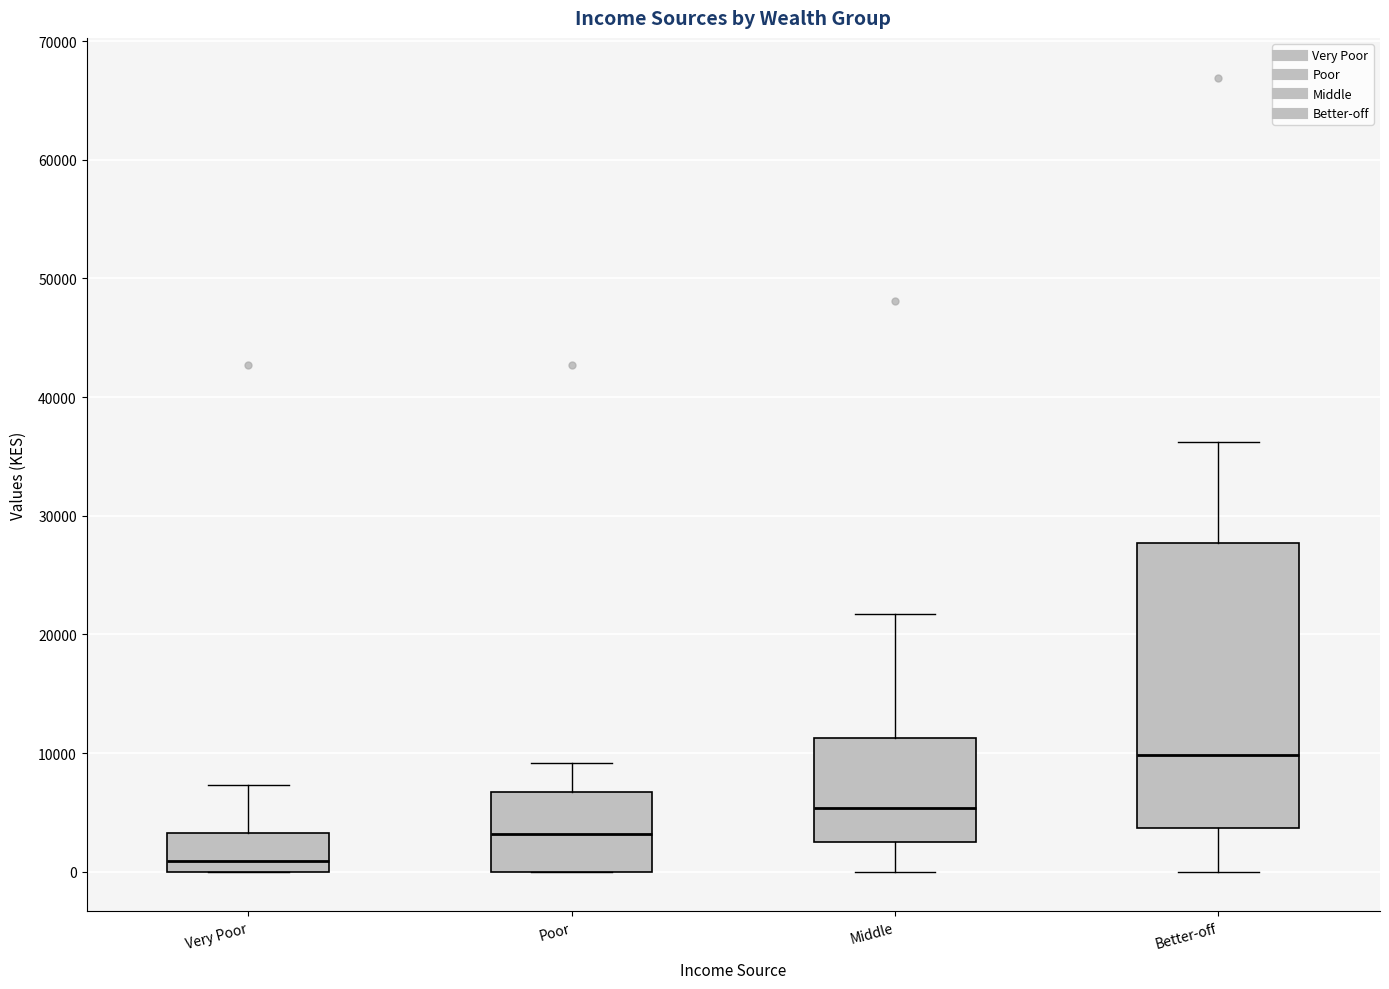

Reading left to right, read every box against the y-axis: the position of its median line, the range the box covers, and the ends of its whiskers. The values are not printed on the chart, so give them approximately, as read against the axis.

Very Poor: median 1000, box 0 to 3000, whiskers 0 to 7000
Poor: median 3000, box 0 to 7000, whiskers 0 to 9000
Middle: median 5000, box 3000 to 11000, whiskers 0 to 22000
Better-off: median 10000, box 4000 to 28000, whiskers 0 to 36000